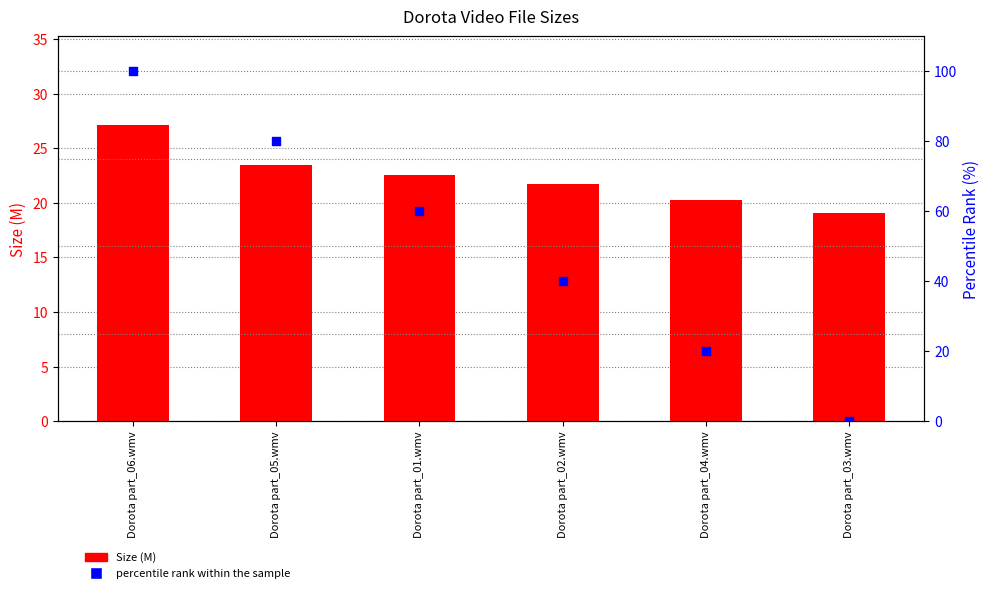

Which series has the largest Y range (max minus min)?

percentile rank within the sample